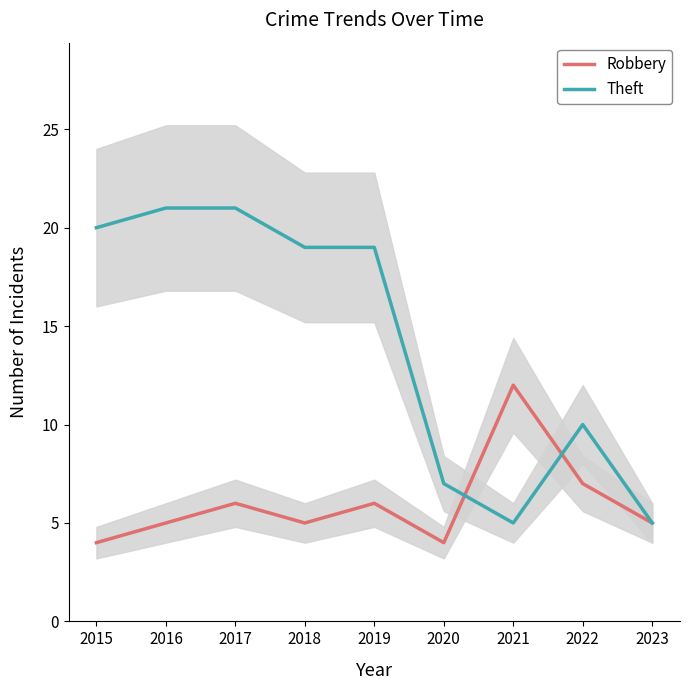

Is the value of Robbery at 2023 greater than the value of Theft at 2020?

No